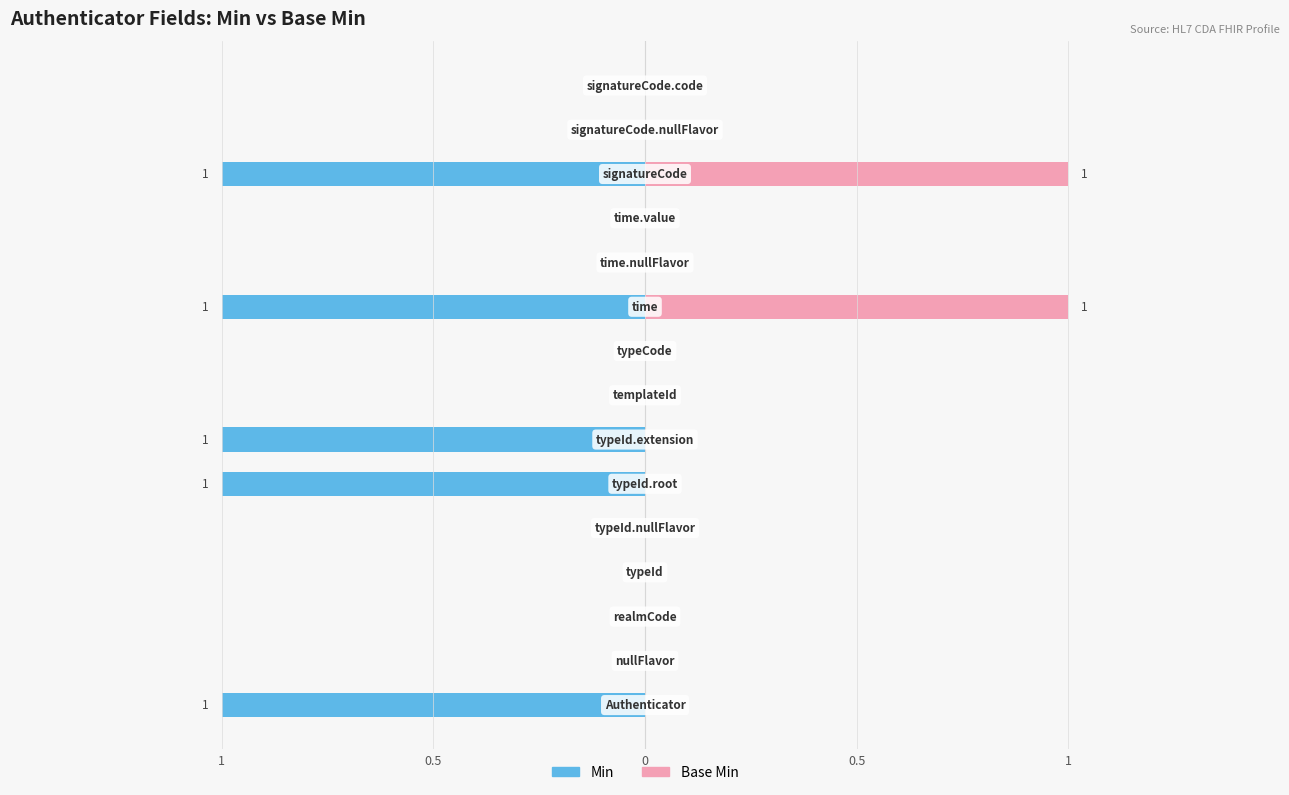

How many categories are shown in the chart?

15